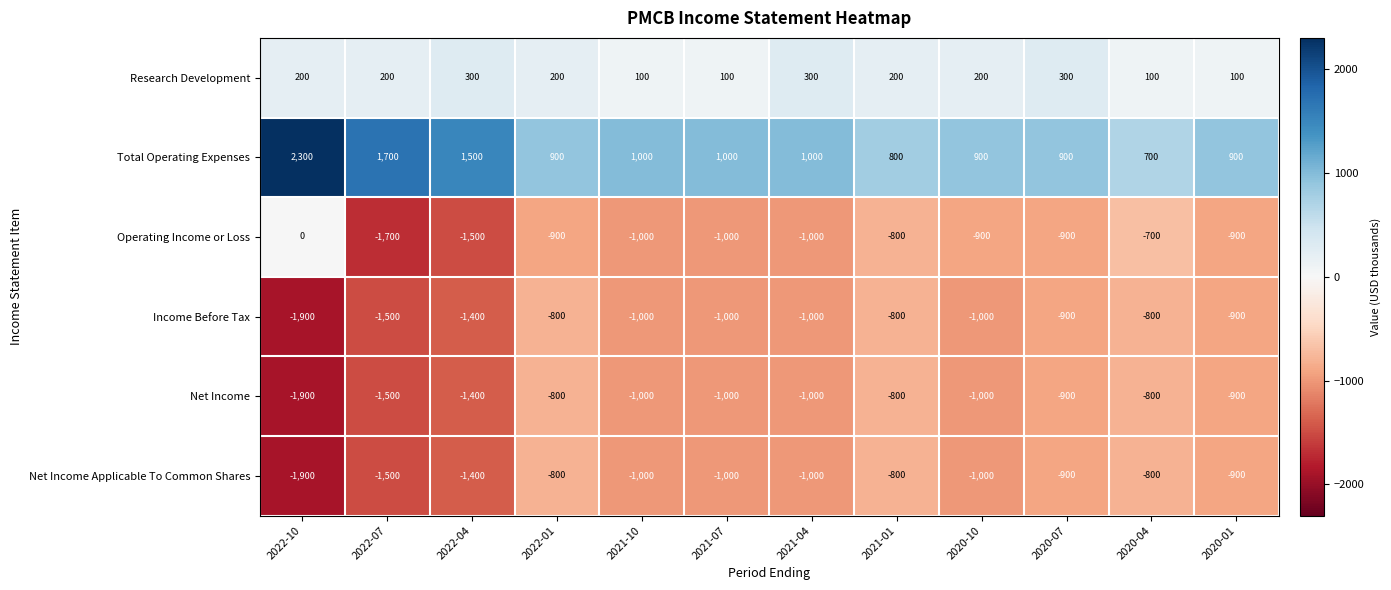

Which series has the largest total across all categories?

Total Operating Expenses